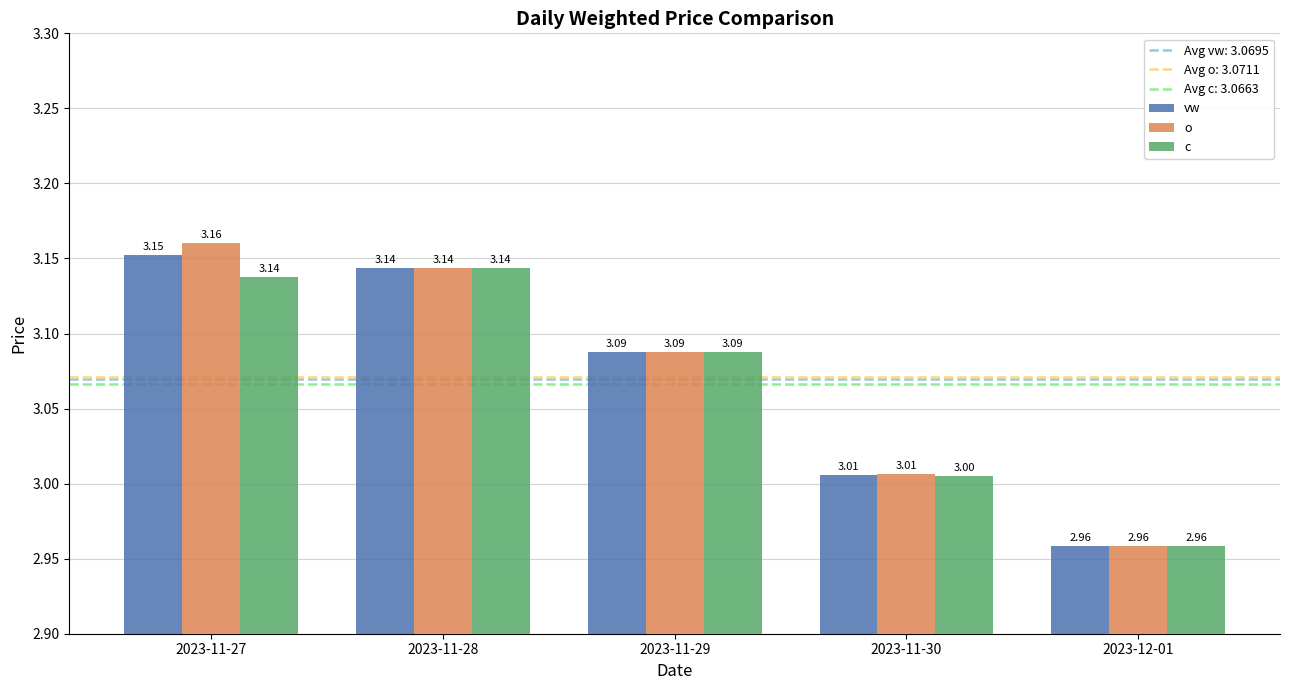

Which series has the largest range (max minus min)?

o